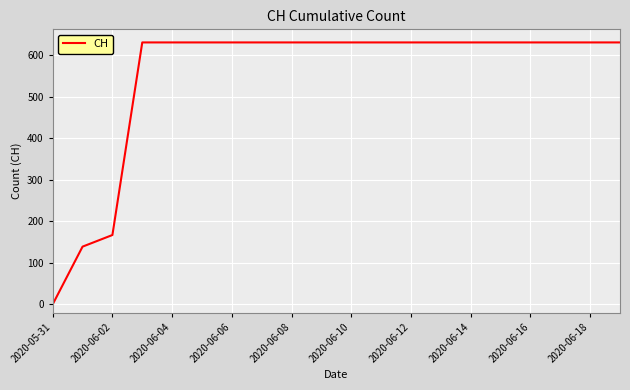

What is the greatest value displayed?

631